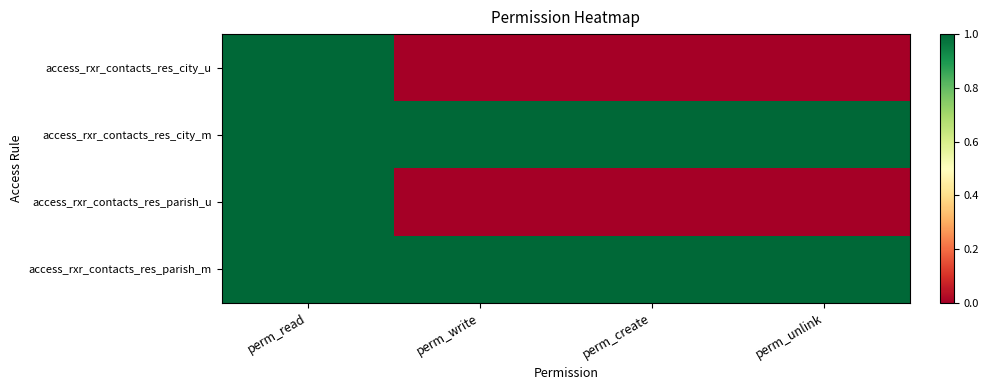

List the series in order of their peak value, highest first.

access_rxr_contacts_res_city_u, access_rxr_contacts_res_city_m, access_rxr_contacts_res_parish_u, access_rxr_contacts_res_parish_m